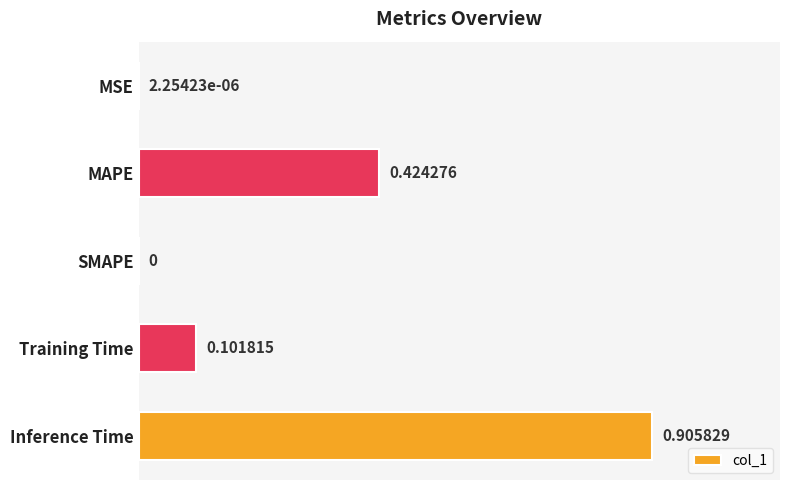

How many distinct data groups are displayed?

1